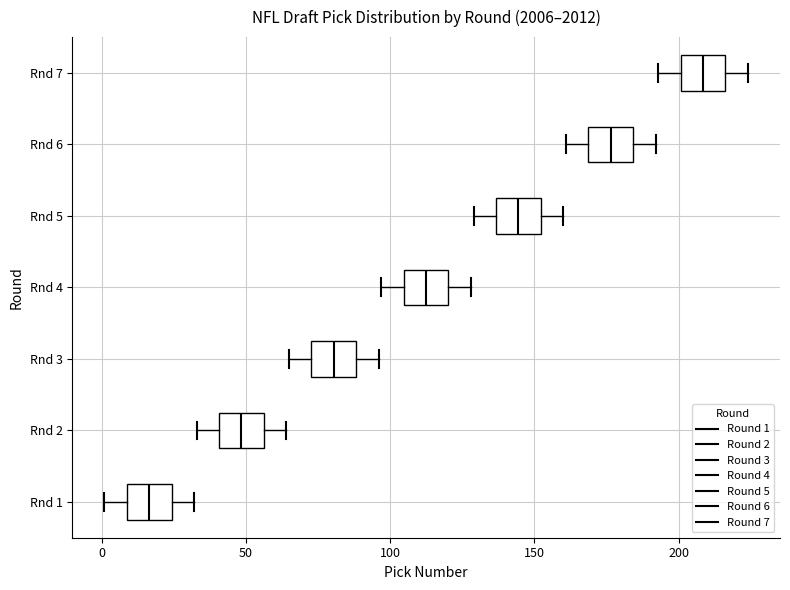

Reading bottom to top, transcribe this box plot: for each box, give where its median line is, the range the box spans, and where its two whiskers end, as read against the x-axis. The values are not printed on the chart, so give them approximately, as read against the axis.

Rnd 1: median 15, box 10 to 25, whiskers 0 to 30
Rnd 2: median 50, box 40 to 55, whiskers 35 to 65
Rnd 3: median 80, box 75 to 90, whiskers 65 to 95
Rnd 4: median 115, box 105 to 120, whiskers 95 to 130
Rnd 5: median 145, box 135 to 150, whiskers 130 to 160
Rnd 6: median 175, box 170 to 185, whiskers 160 to 190
Rnd 7: median 210, box 200 to 215, whiskers 195 to 225